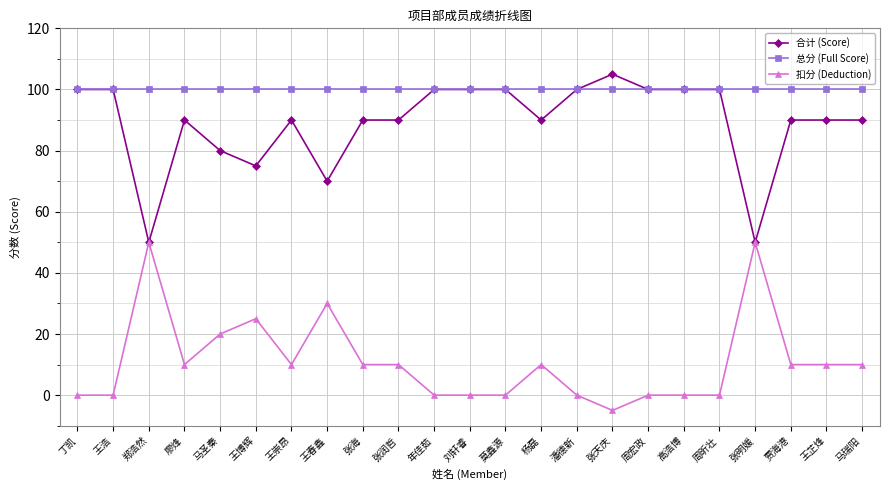

What is the sum of the 合计 (Score) values at 丁凯 and 张明媛?

150